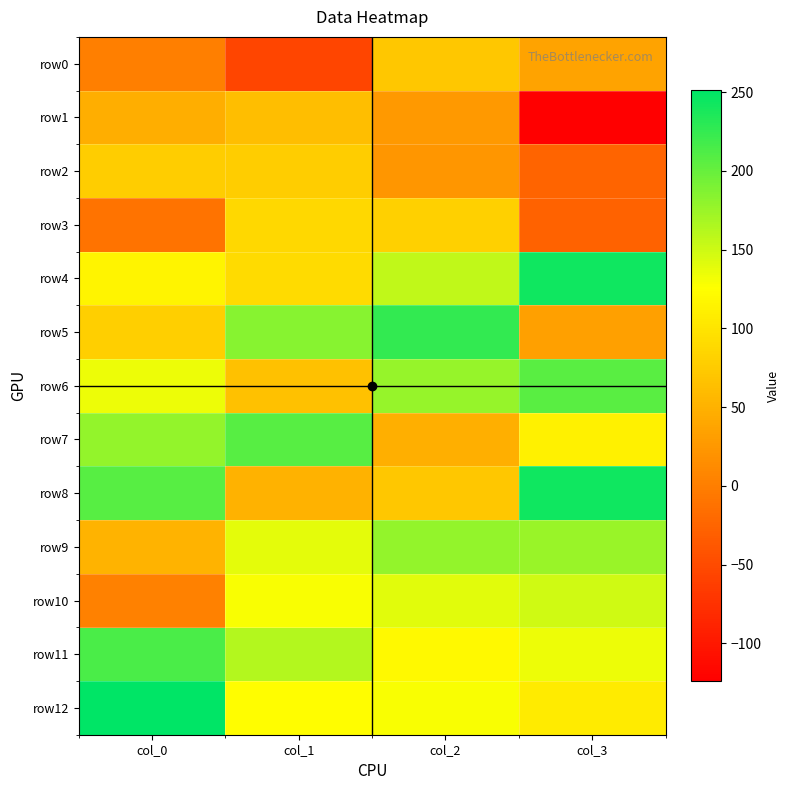

Reading left to right, list all the values displayed in this chart.

row0: col_0=1	col_1=-56	col_2=71	col_3=37
row1: col_0=46	col_1=63	col_2=26	col_3=-124
row2: col_0=77	col_1=77	col_2=23	col_3=-25
row3: col_0=-10	col_1=87	col_2=81	col_3=-27
row4: col_0=115	col_1=91	col_2=156	col_3=243
row5: col_0=79	col_1=185	col_2=225	col_3=34
row6: col_0=134	col_1=66	col_2=177	col_3=206
row7: col_0=178	col_1=208	col_2=48	col_3=112
row8: col_0=208	col_1=51	col_2=72	col_3=243
row9: col_0=53	col_1=139	col_2=178	col_3=176
row10: col_0=3	col_1=128	col_2=140	col_3=149
row11: col_0=213	col_1=162	col_2=120	col_3=134
row12: col_0=251	col_1=124	col_2=128	col_3=106